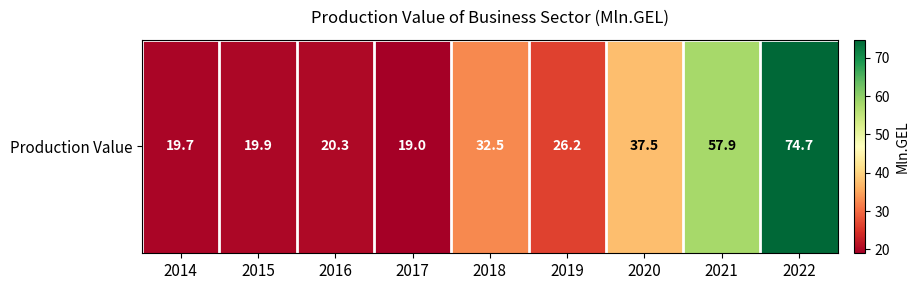

Reading left to right, what are all the values shown in this chart?

19.7	19.9	20.3	19.0	32.5	26.2	37.5	57.9	74.7